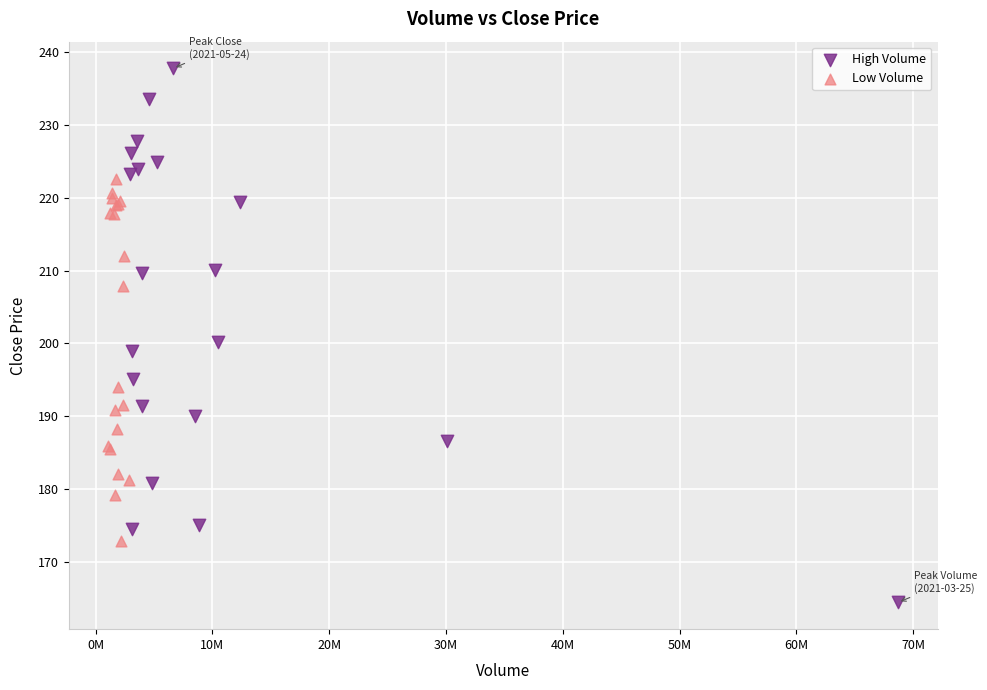

Which series contains the highest Y value?

High Volume